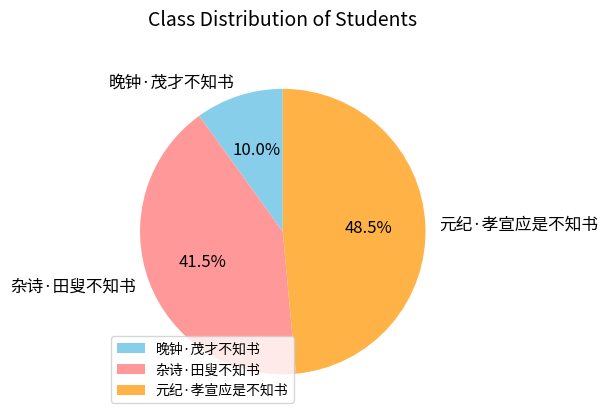

How many slices are in this pie chart?

3